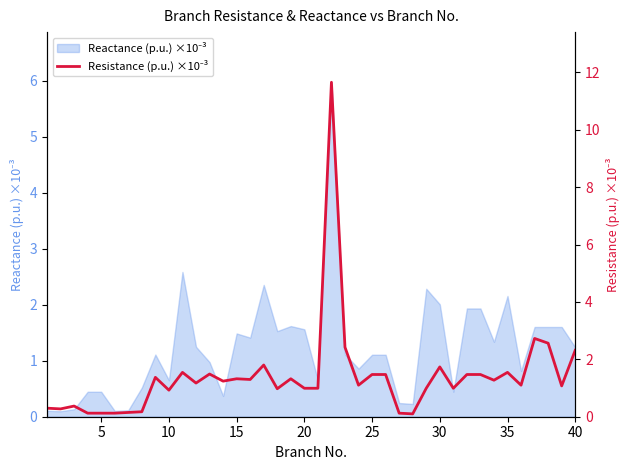

Reading left to right, transcribe all the data shown in this chart.

0.3	0.3	0.4	0.1	0.1	0.1	0.1	0.2	1.4	0.9	1.5	1.2	1.5	1.2	1.3	1.3	1.8	1.0	1.3	1.0	1.0	11.7	2.4	1.1	1.5	1.5	0.1	0.1	1.0	1.7	1.0	1.5	1.5	1.3	1.5	1.1	2.7	2.6	1.1	2.3